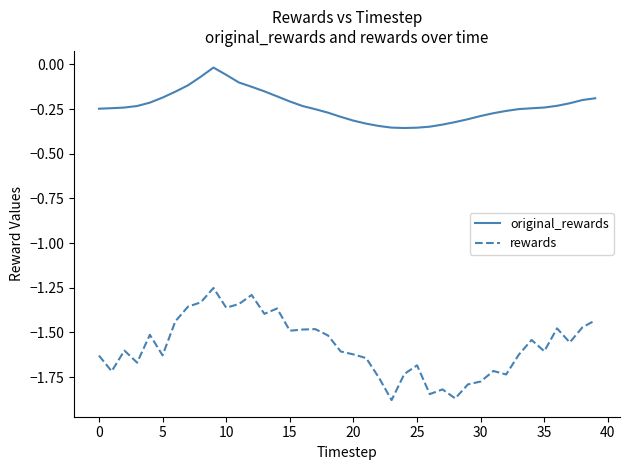

True or false: rewards and original_rewards cross at least once.

False